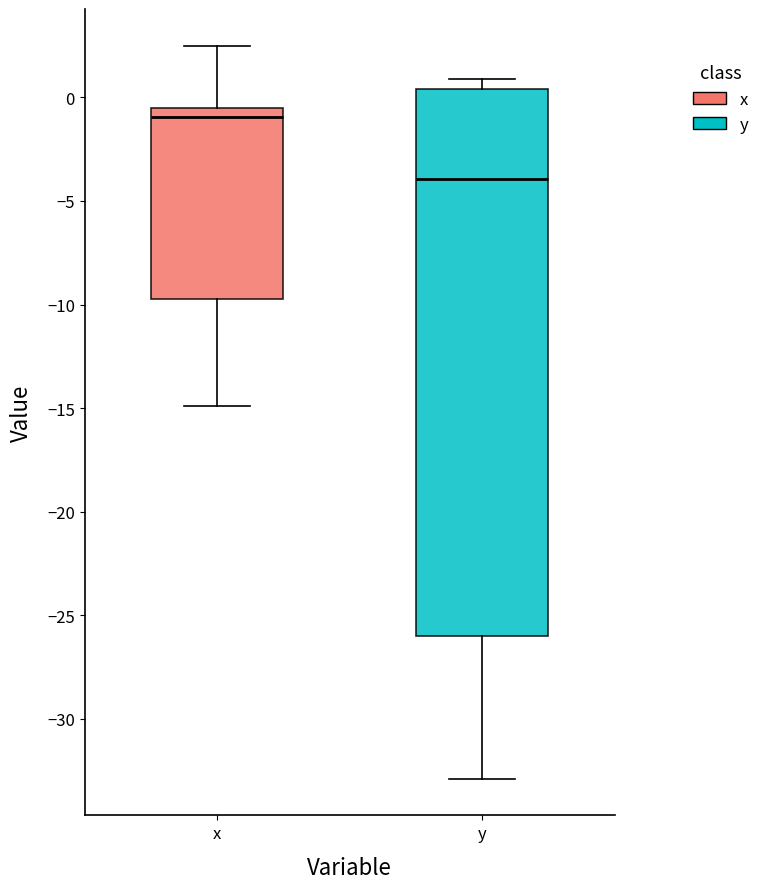

Which box is the tallest, from its lower edge to its upper edge?

y